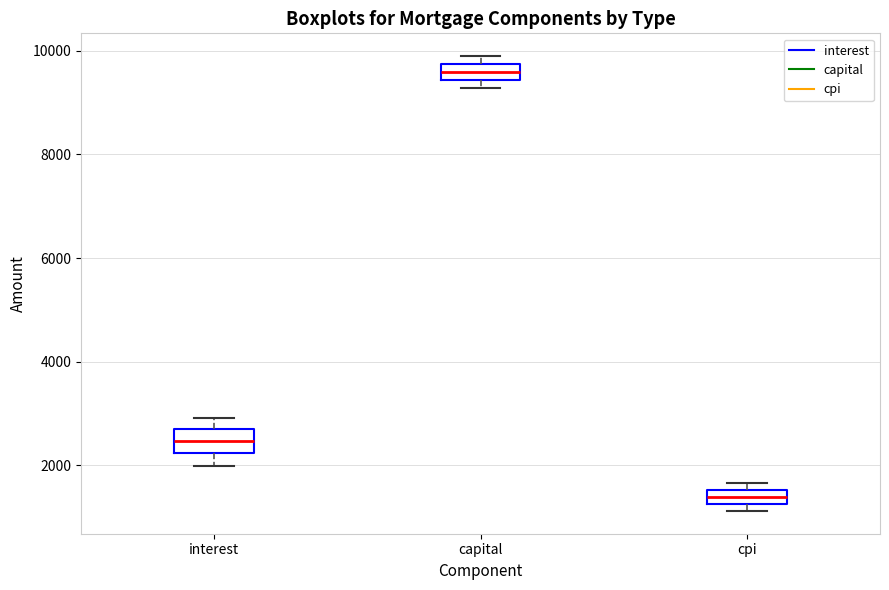

Which box's median line is the highest?

capital